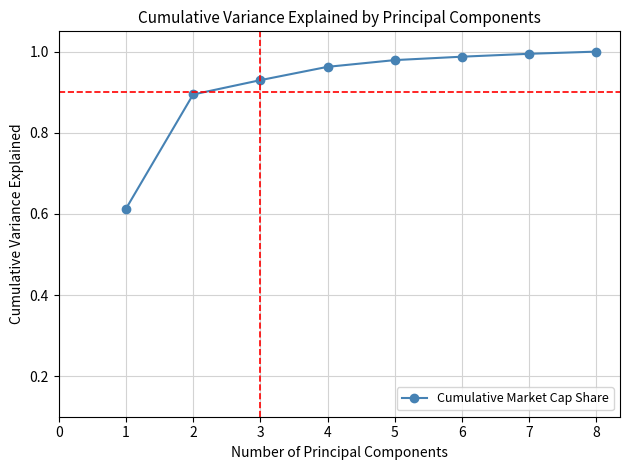

What is the difference between the maximum and minimum values?

0.4